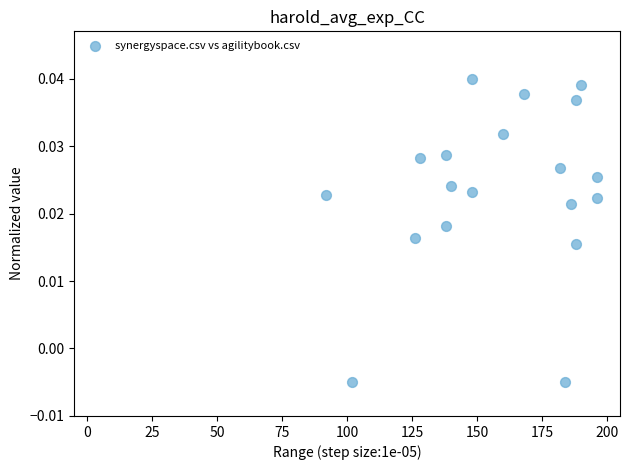

What is the range of X values (max minus min)?

104.0